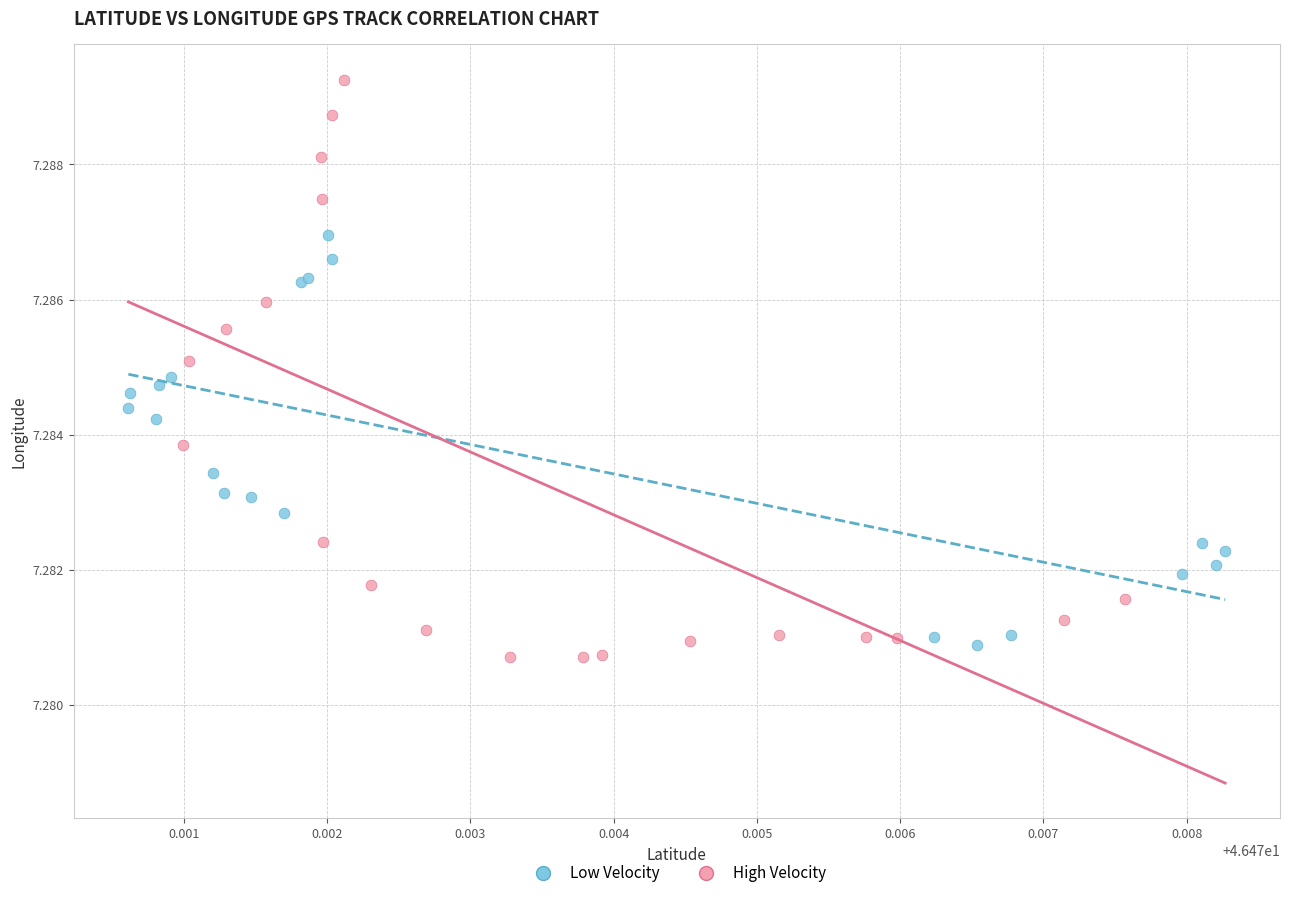

Which series reaches the minimum Y coordinate?

High Velocity